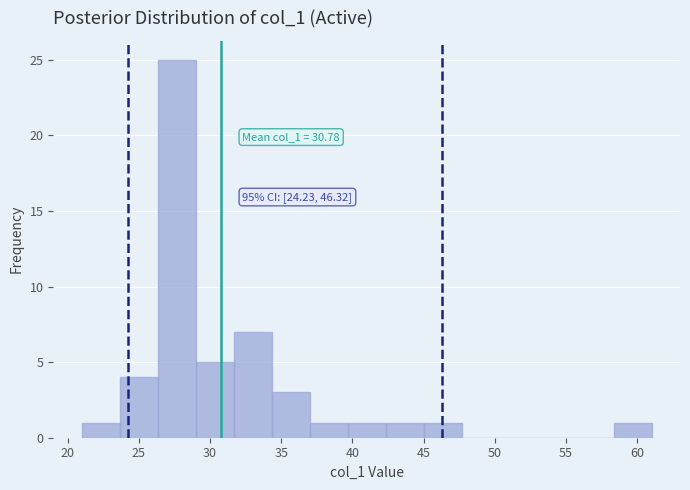

Which range on the x-axis has the tallest bar?

26.5 to 29.0